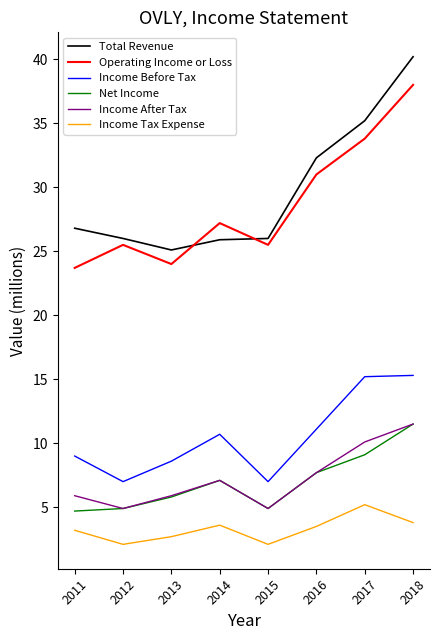

At which category is the sum across all series the highest?

2018